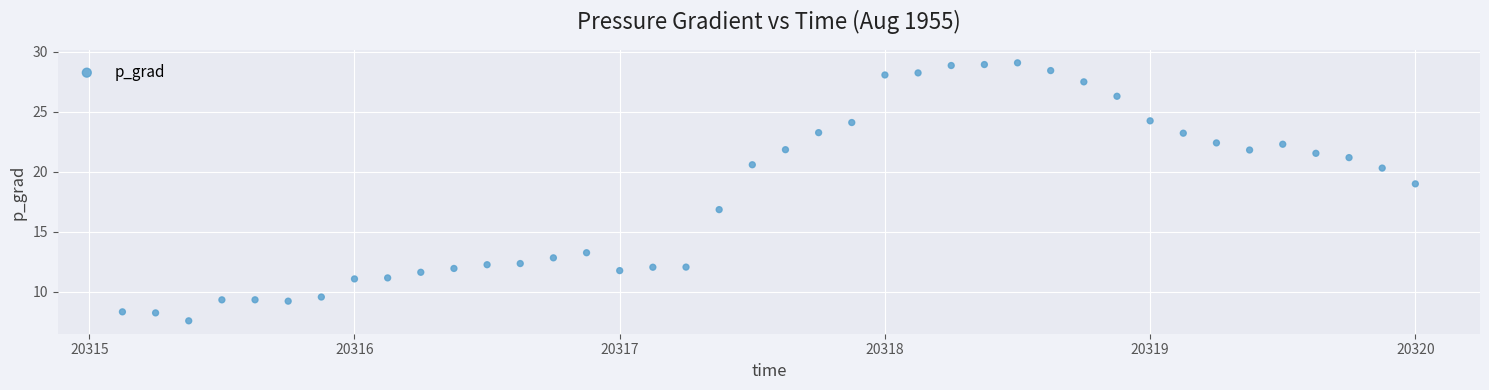

What is the range of Y values (max minus min)?

21.5